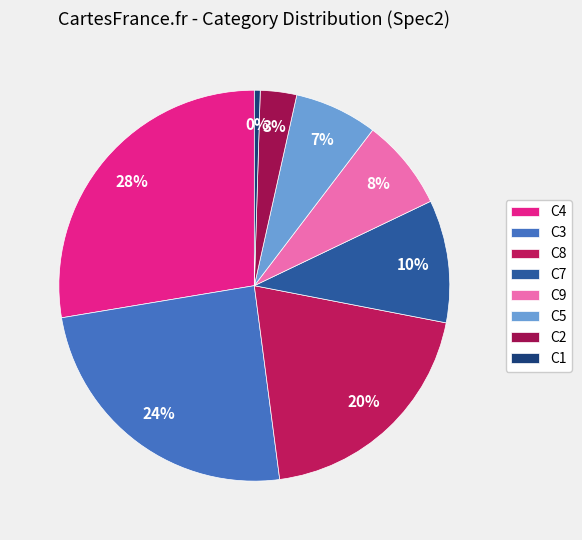

To the nearest percent, what is the average slice percentage?

12%